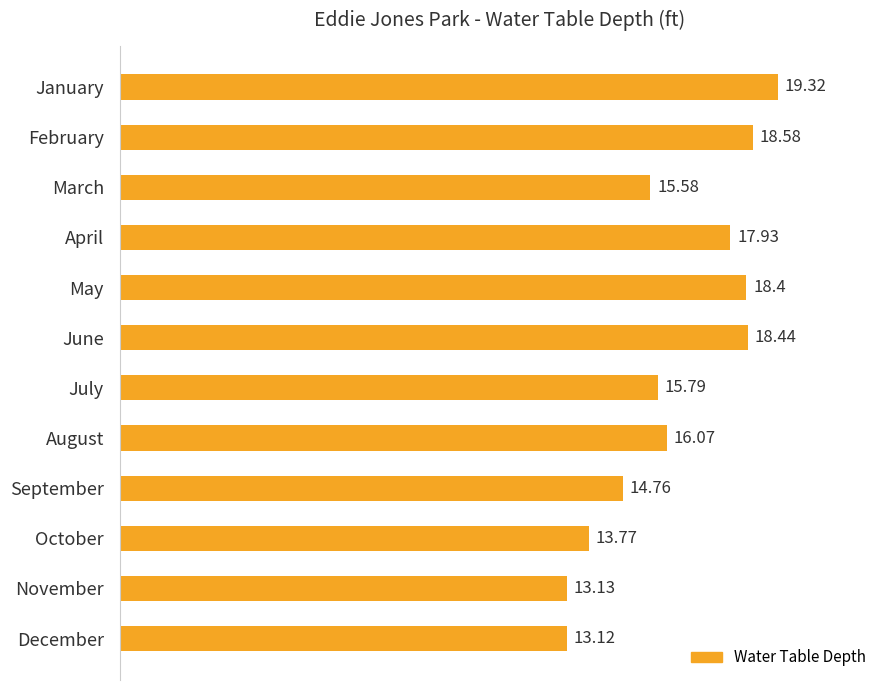

Which has a higher value, May or December?

May